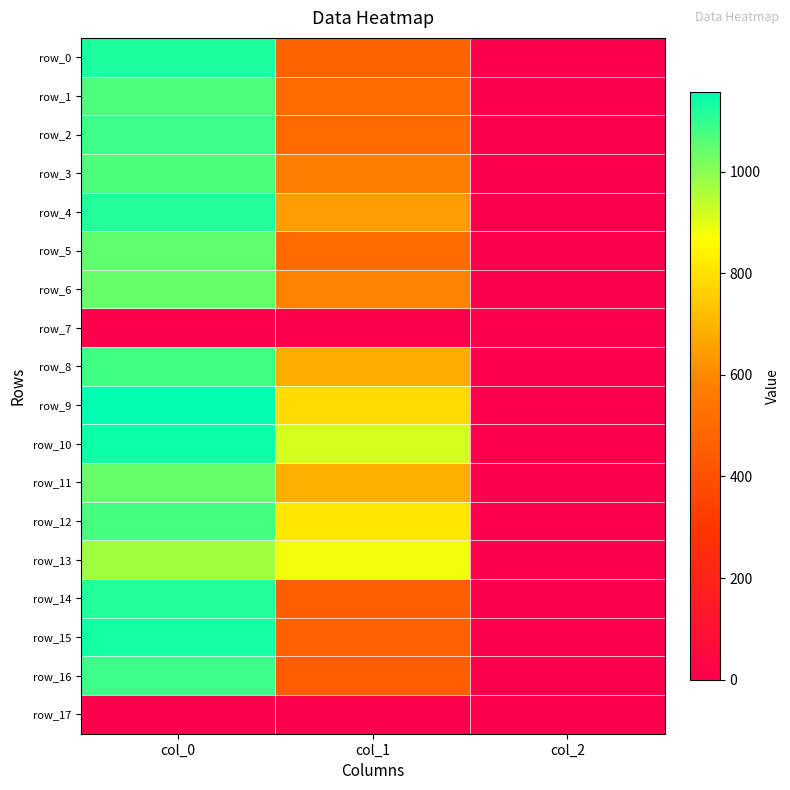

Rank the categories by row_0 value from highest to lowest.

col_0, col_1, col_2